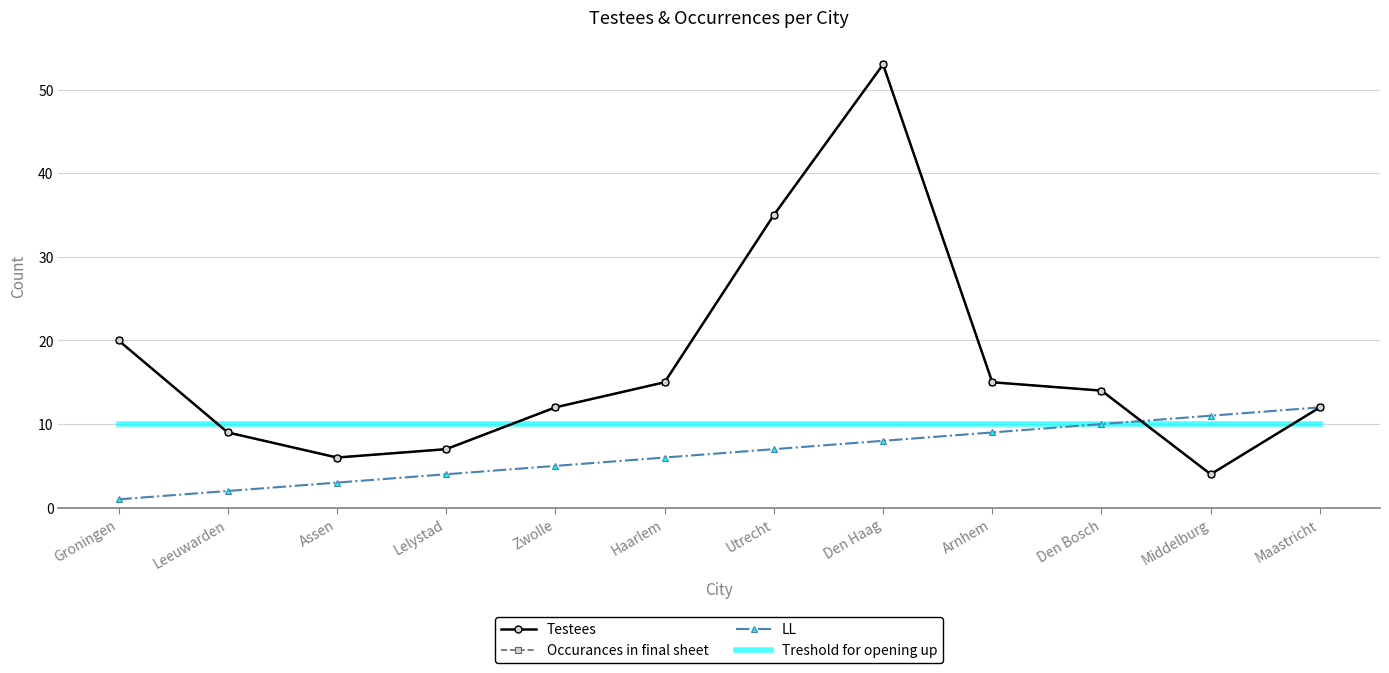

At how many categories does at least one series exceed 15?

3